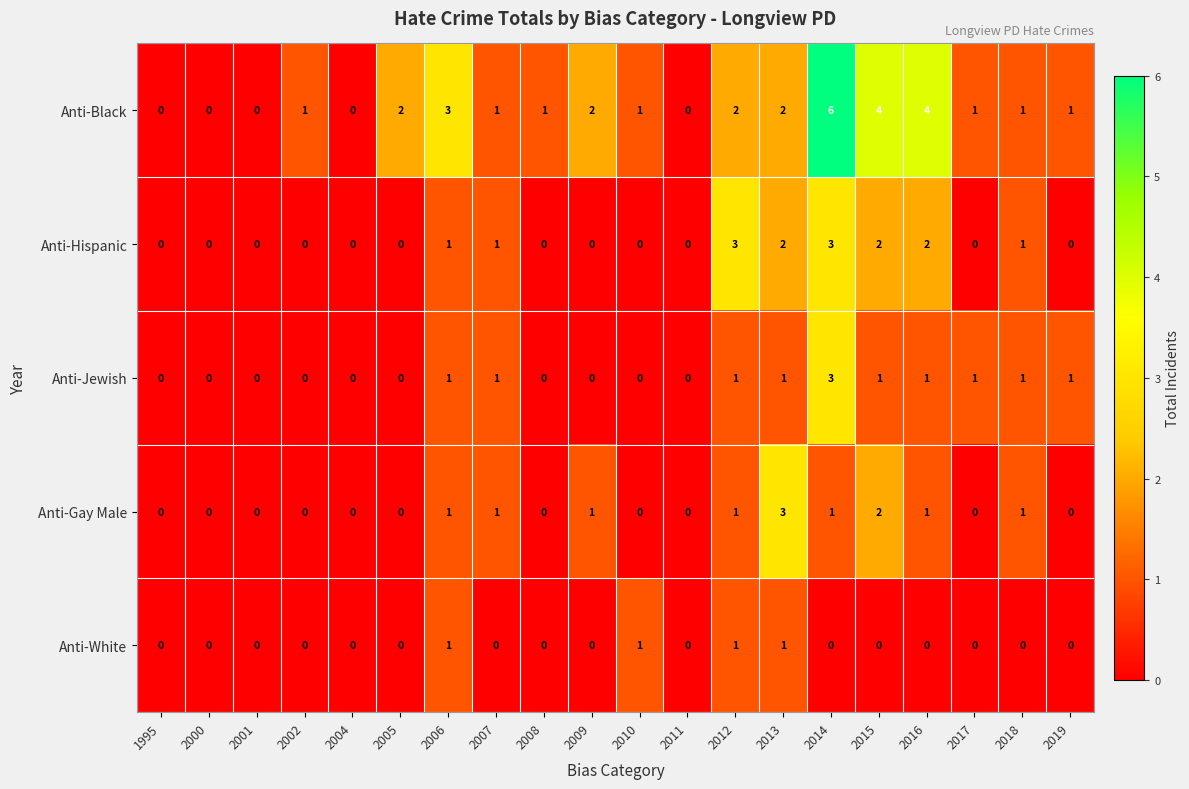

Which label corresponds to the largest value in the chart?

2014